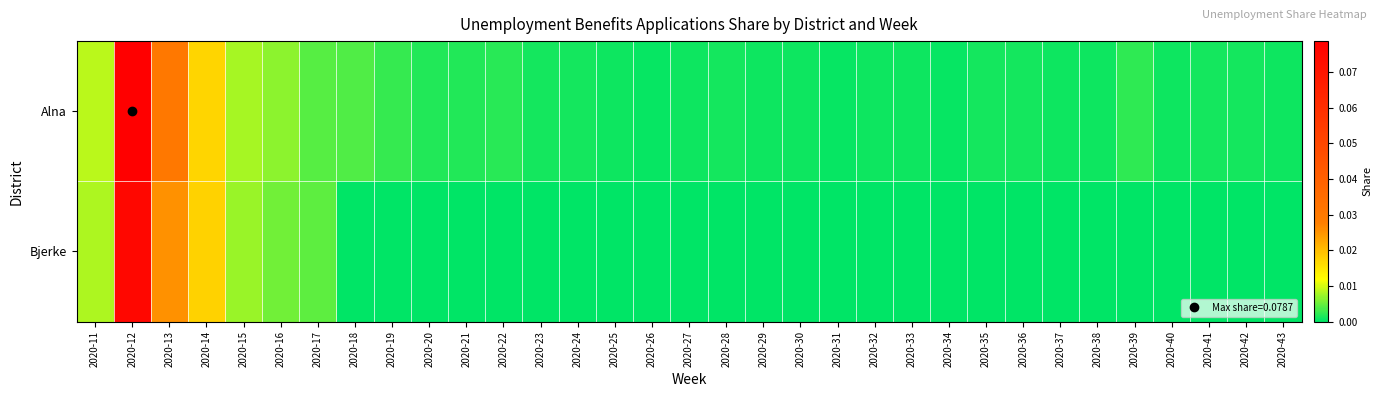

Rank the series by their maximum value, from highest to lowest.

Alna, Bjerke